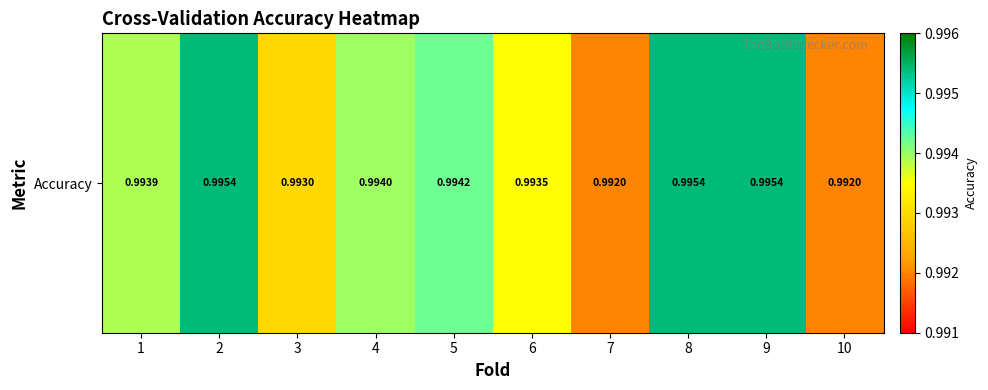

Read the value at 9.

1.0